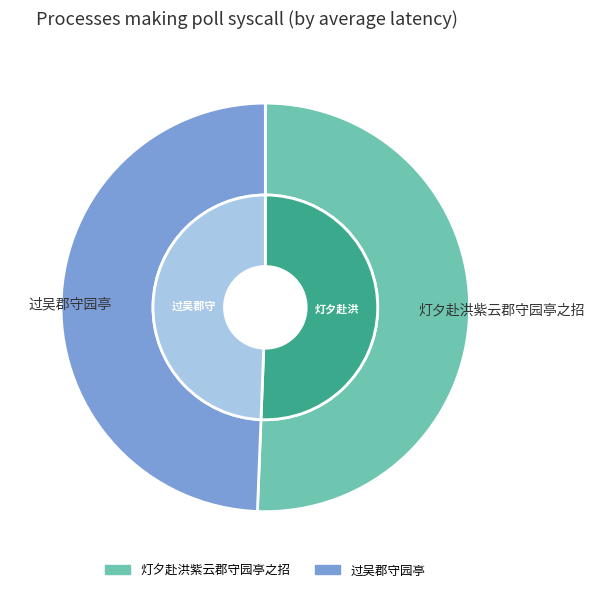

Which category has the smallest portion of the pie?

过吴郡守园亭